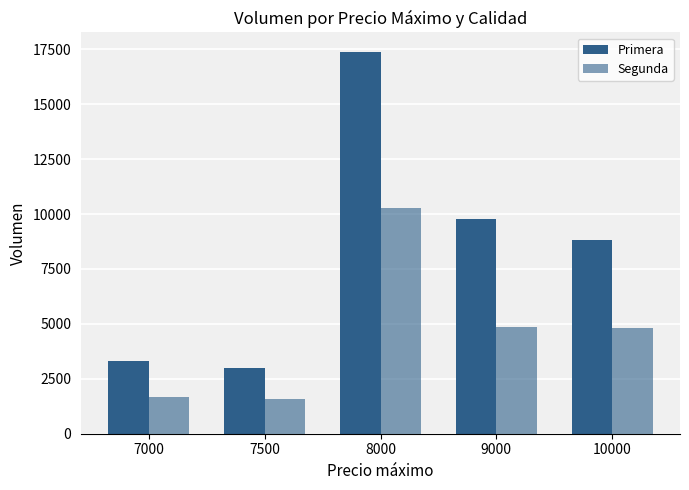

How many bars are there in each group?

2